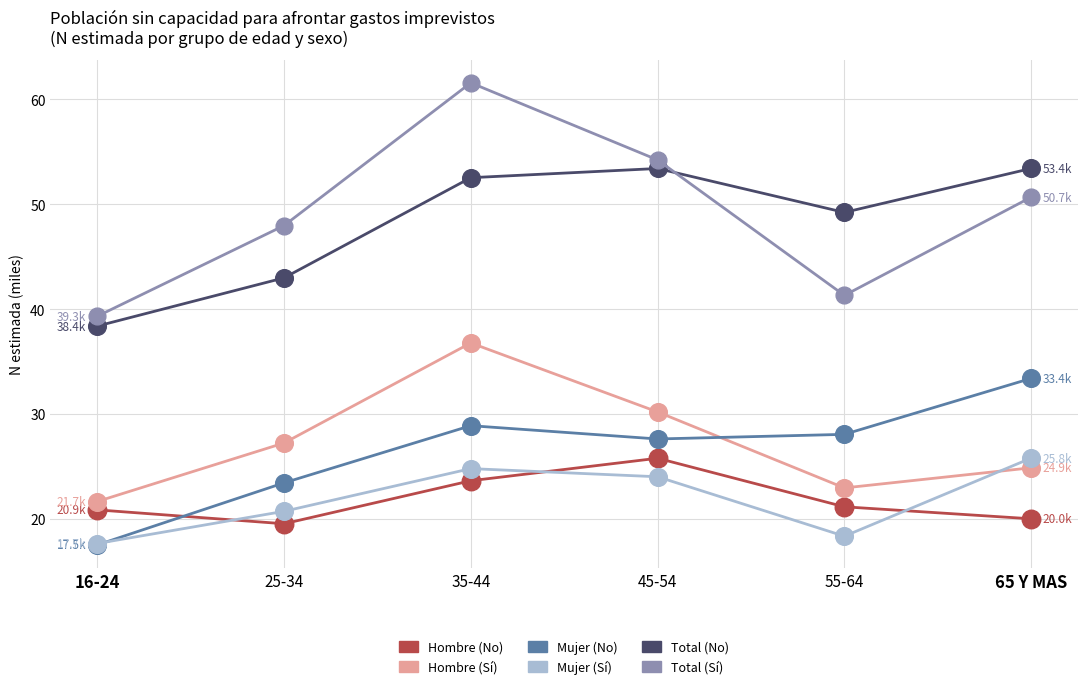

Between 16-24 and 25-34, which series saw the biggest shift?

Total (Sí)